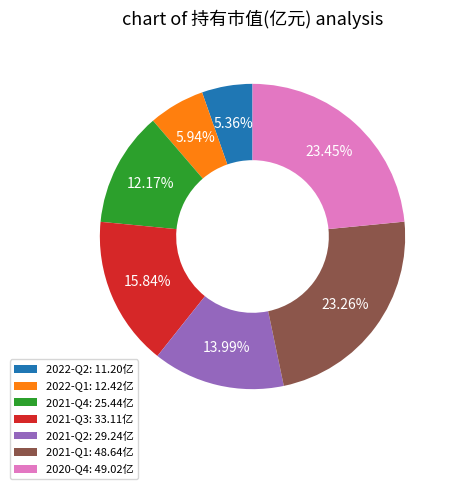

Is 2021-Q3 the majority of the pie?

No